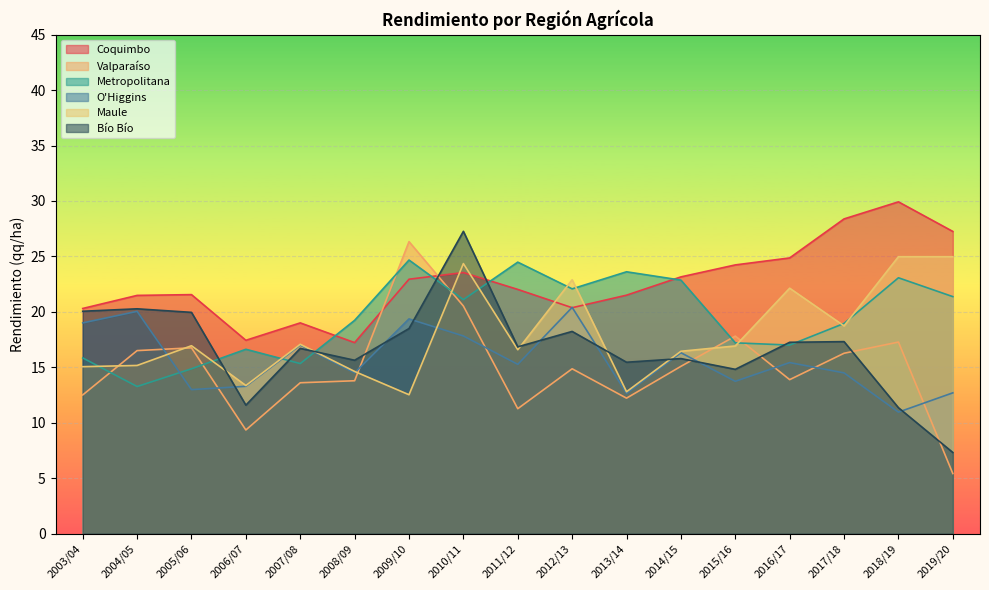

What is the sum of the Valparaíso values at 2018/19 and 2009/10?

43.6